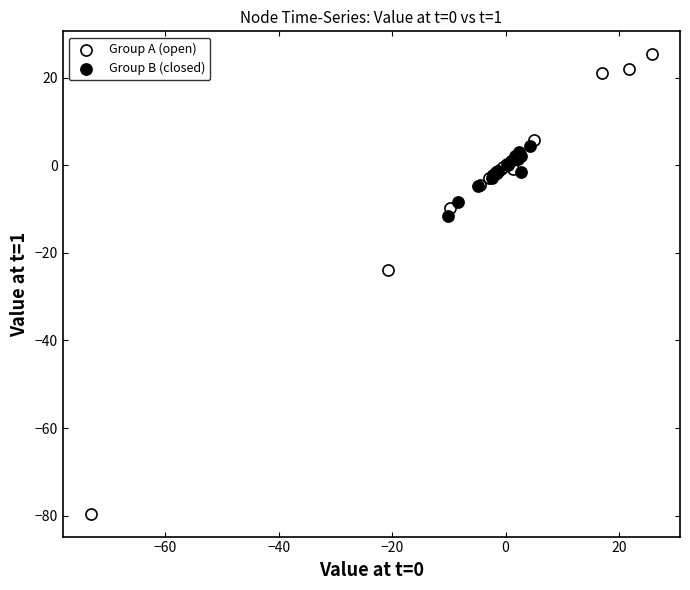

Which series has the largest Y range (max minus min)?

Group A (open)